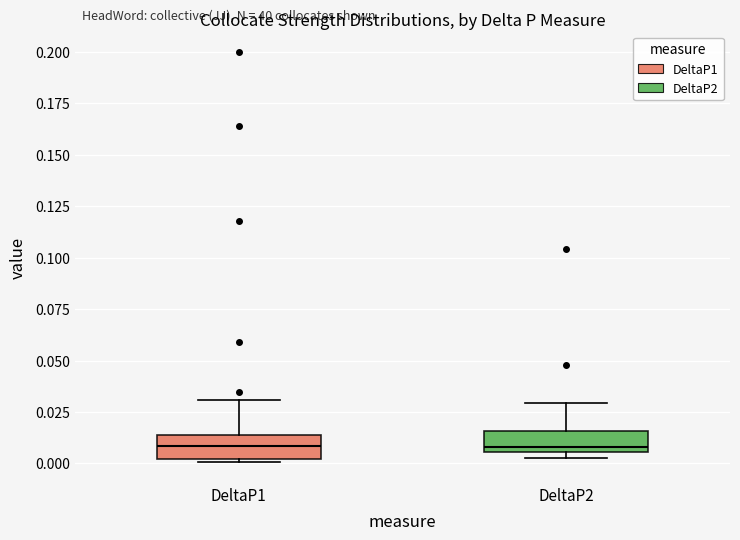

Where does the upper whisker of the box for DeltaP1 end on the y-axis? The values are not printed on the chart, so give them approximately, as read against the axis.

0.030